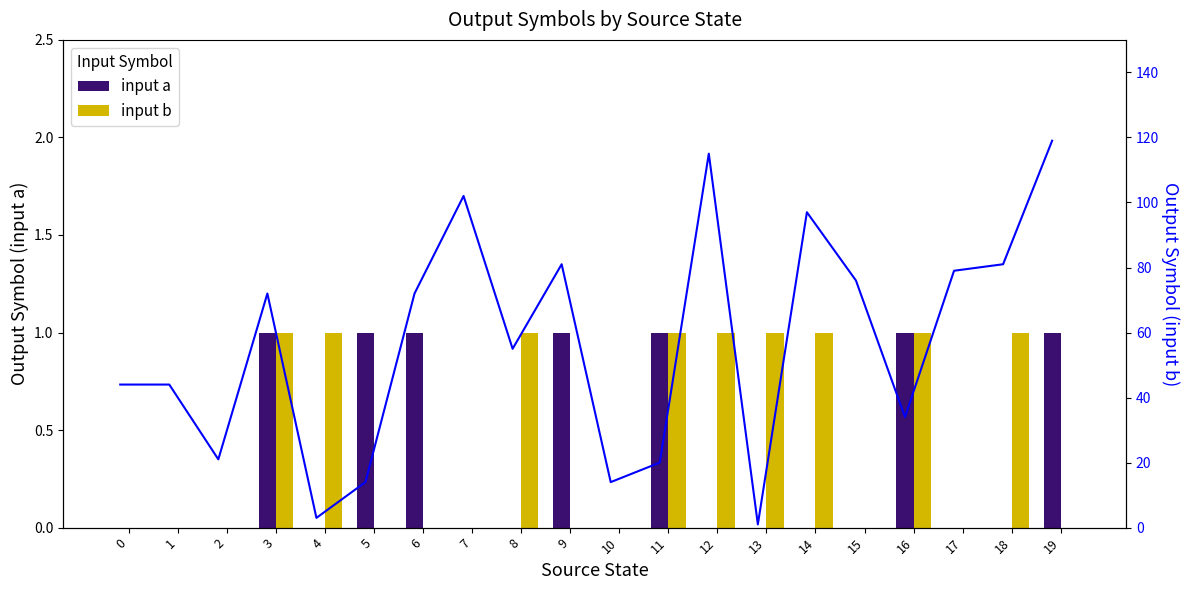

Count the input a values in the range 0 to 1.

20